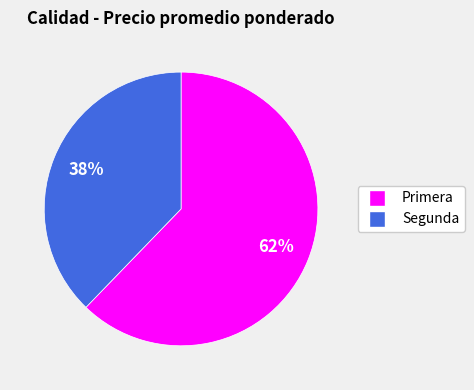

Does any single category account for the majority?

Yes